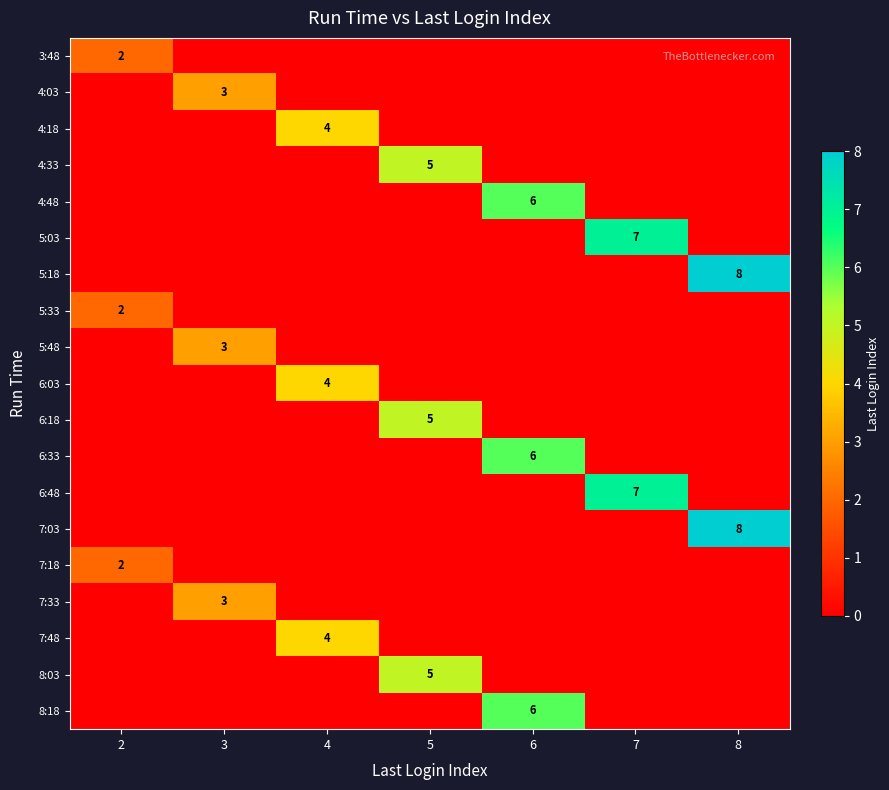

What is the highest value of the 4:18 series?

4